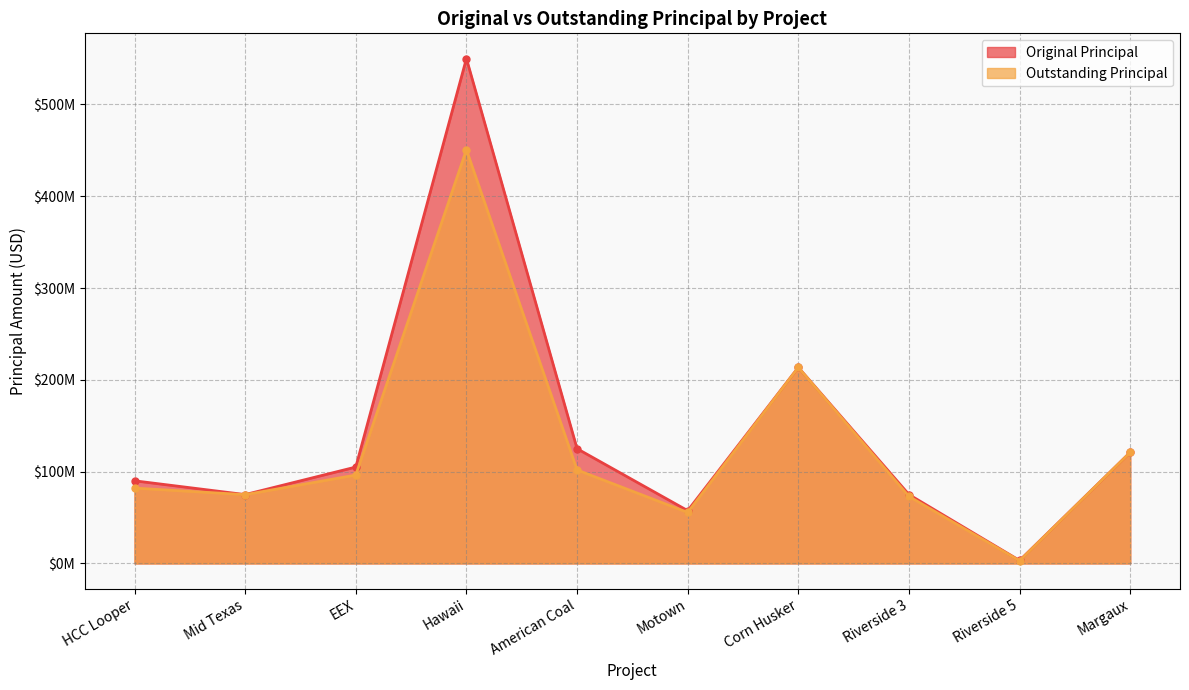

True or false: Original Principal and Outstanding Principal intersect in this chart.

False